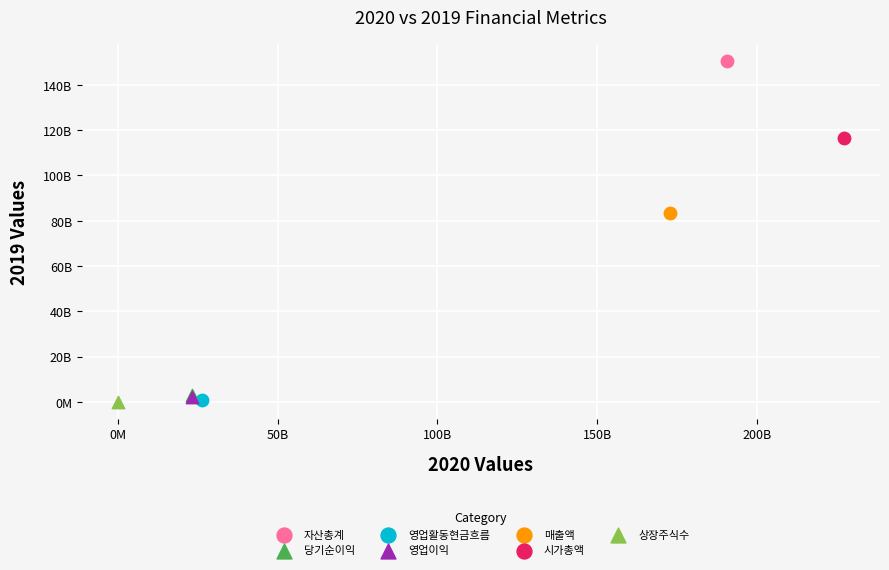

What are all the series names shown in the legend?

자산총계, 당기순이익, 영업활동현금흐름, 영업이익, 매출액, 시가총액, 상장주식수